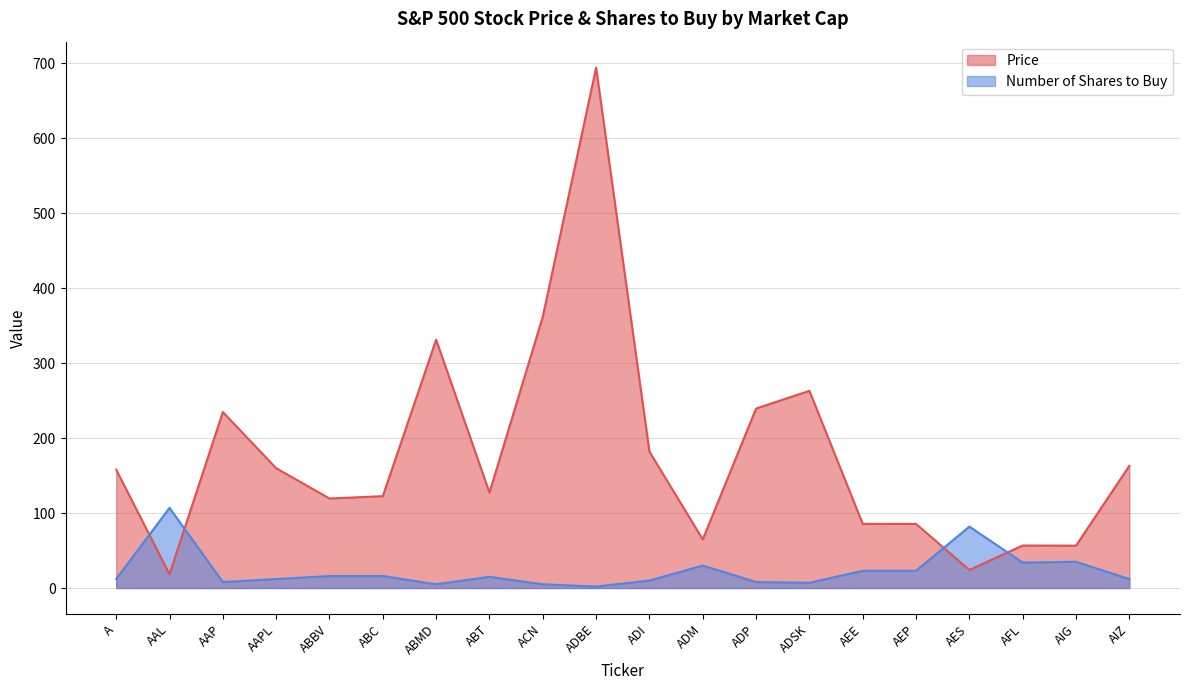

Where is the first local minimum for Price?

AAL